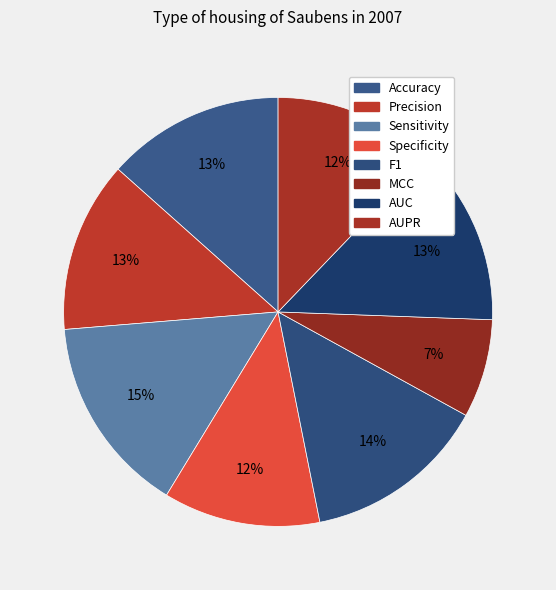

Count the number of slices in the pie.

8